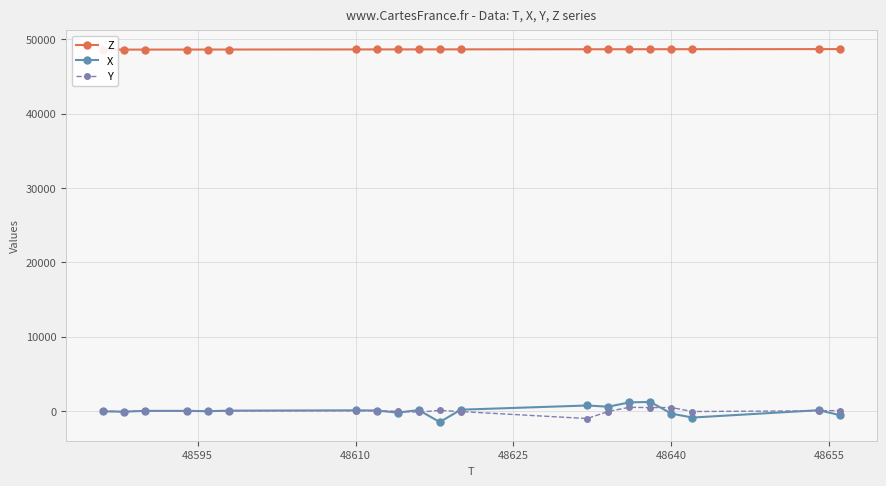

True or false: Y has more than 1 interior local peaks.

True